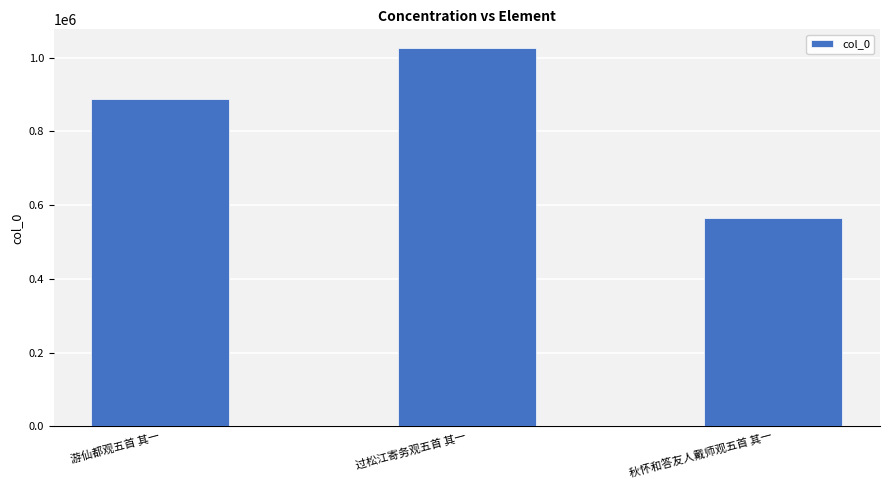

What is the difference between the maximum and second lowest values?

136517